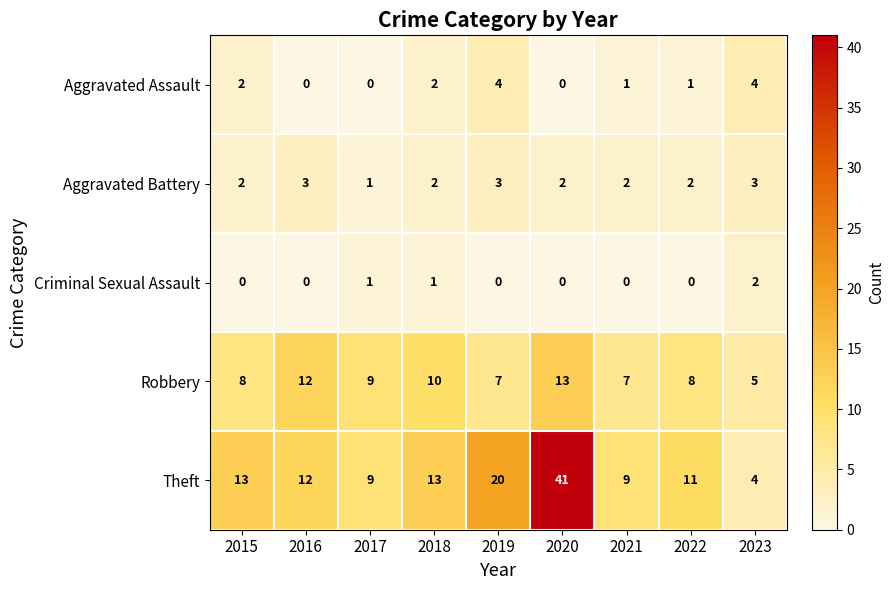

How many series are shown in this chart?

5